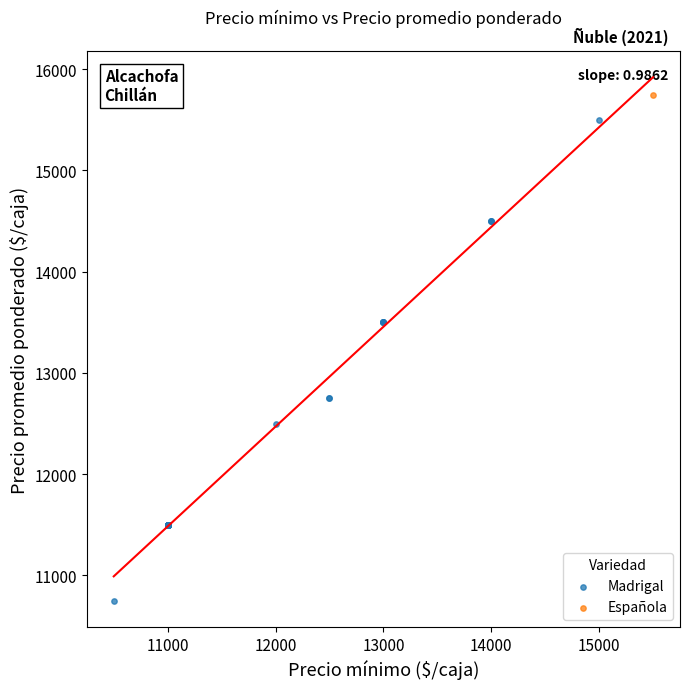

What are all the series names shown in the legend?

Madrigal, Española